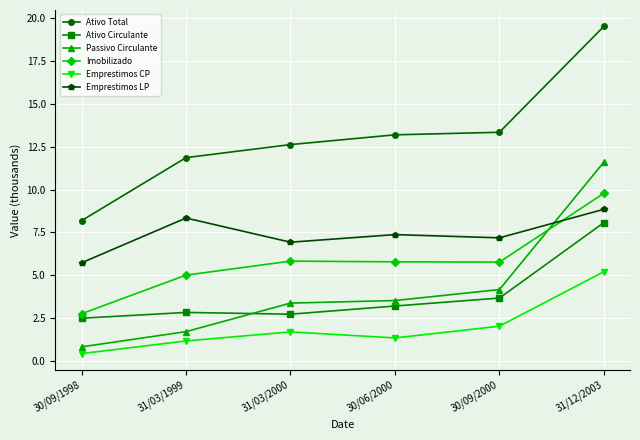

What is the total value across all series at 31/03/2000?

33.2